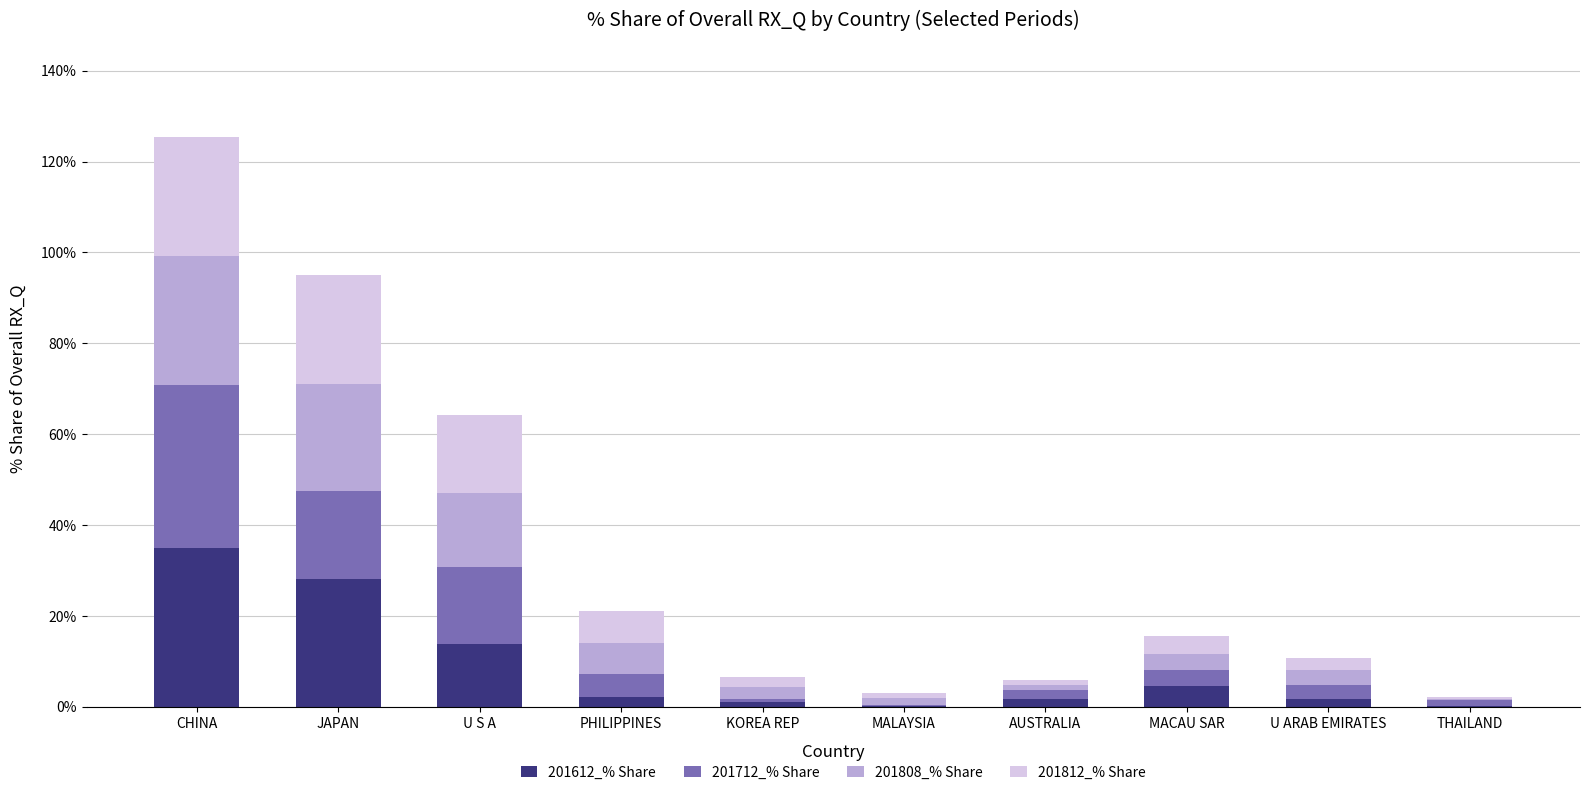

Are the bars horizontal?

No